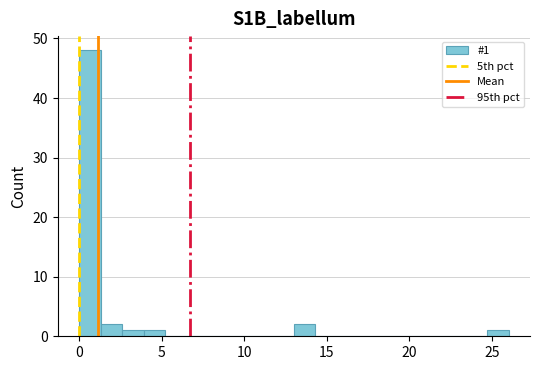

Read against the x-axis, roughly where is the centre of the tallest bar?

0.5